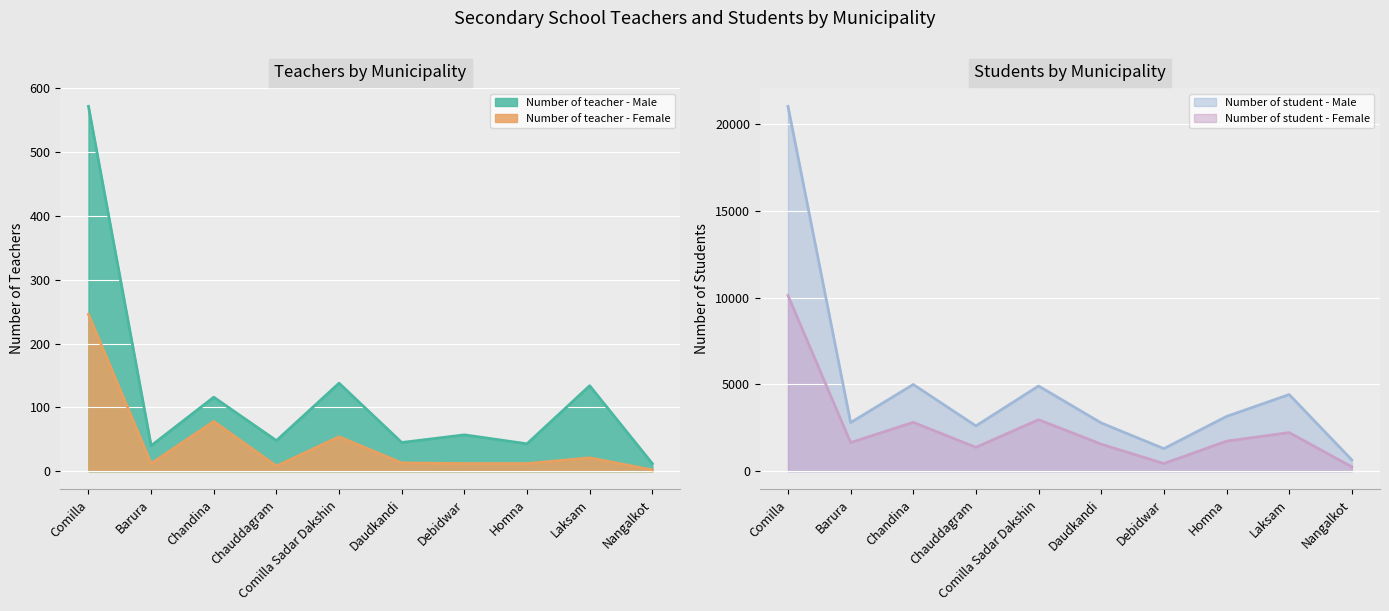

Is it true that Number of student - Female equals 2492 at Daudkandi?

False